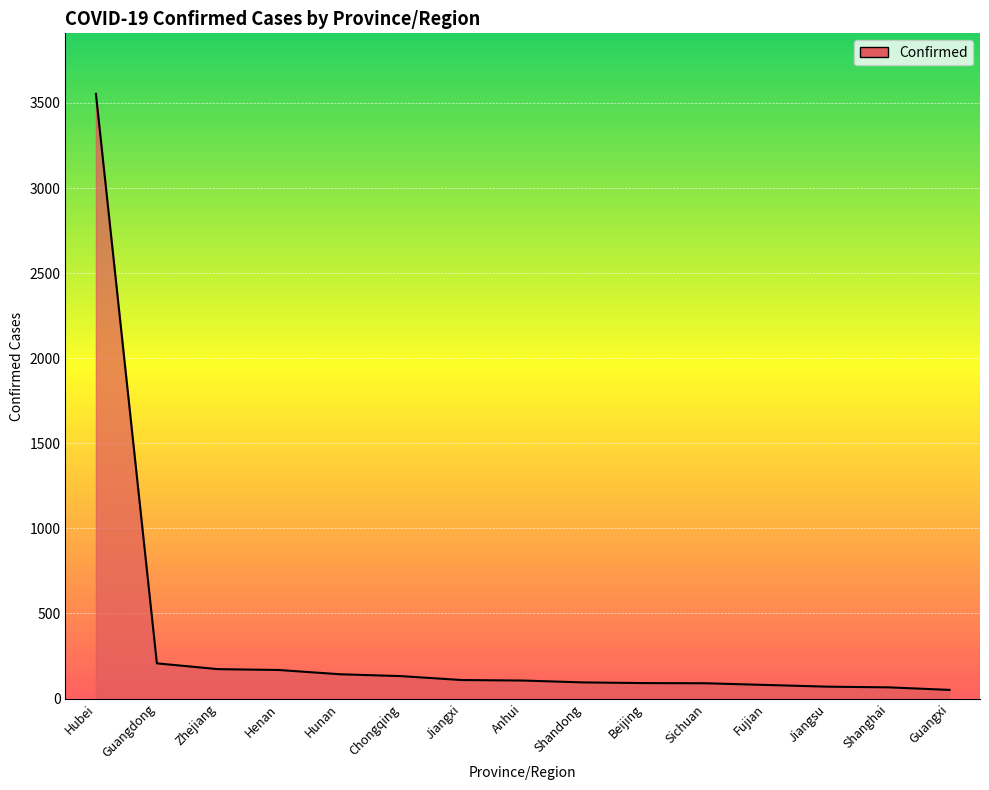

Approximately how many times larger is the value at Hubei compared to Henan?

21.2